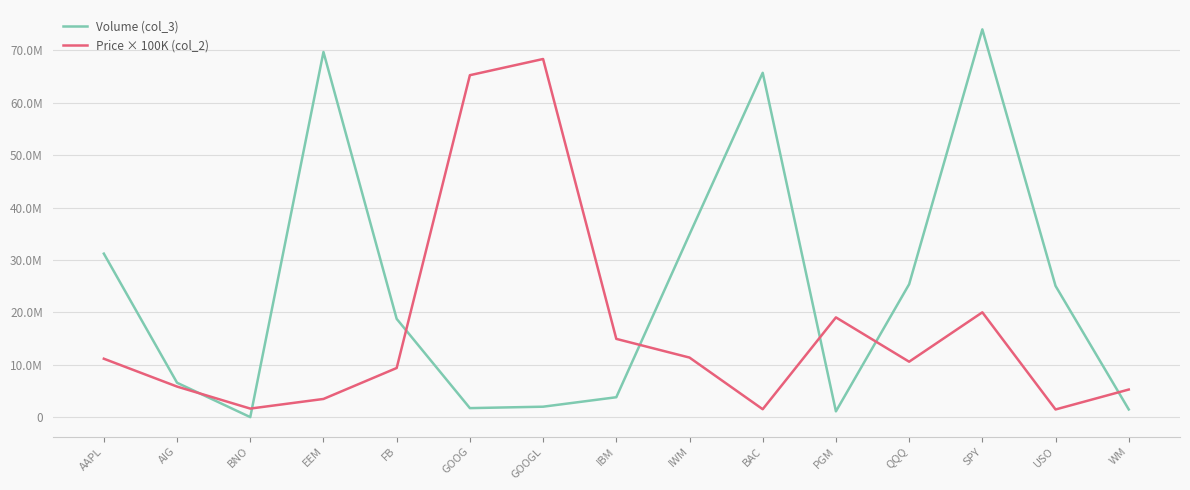

What is the label of the 13th point from the right?

BNO